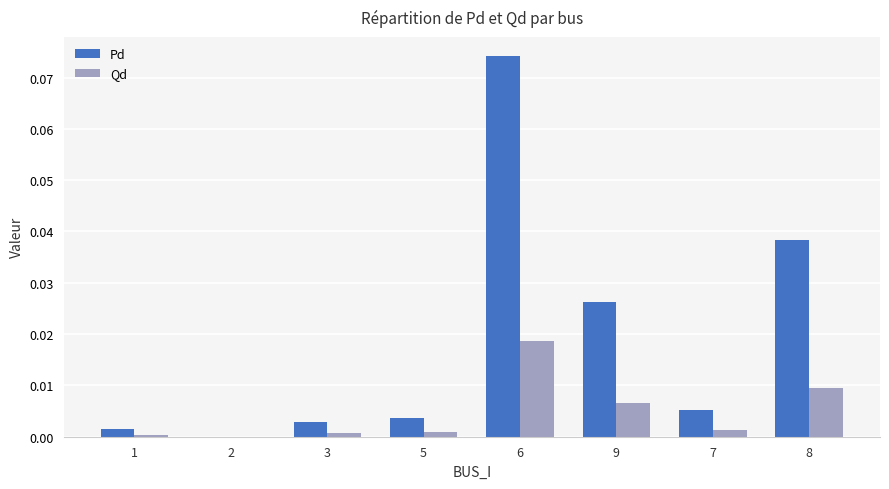

Which series has the largest total across all categories?

Pd